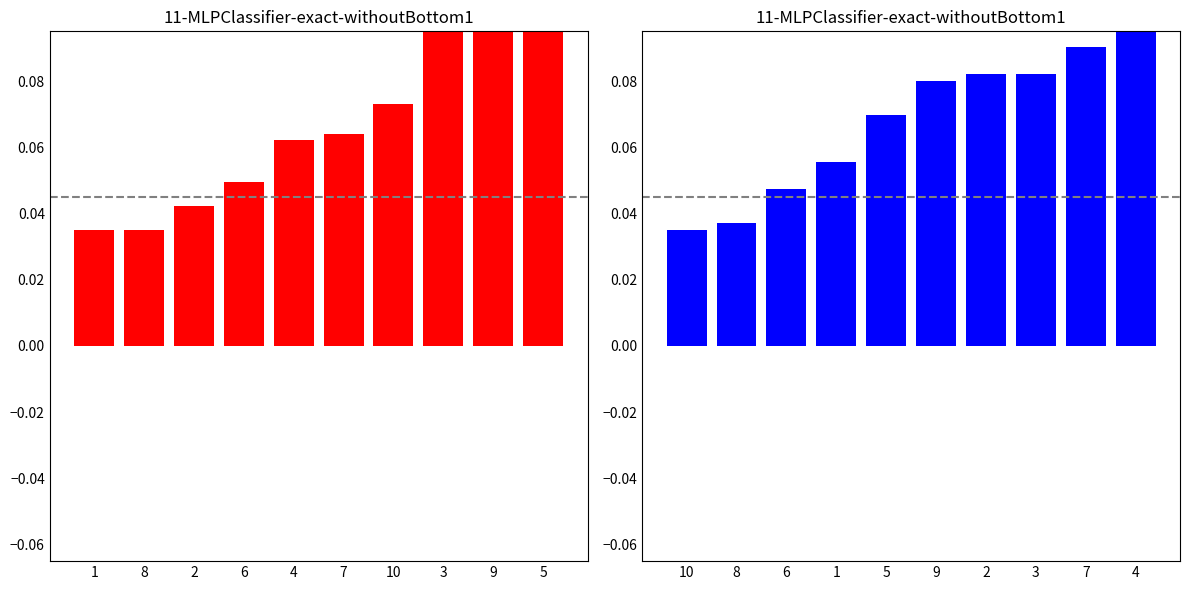

Reading left to right, list all the values displayed in this chart.

HINDI: 0.0	0.0	0.0	0.0	0.1	0.1	0.1	0.1	0.1	0.1
ENGLISH: 0.0	0.0	0.0	0.1	0.1	0.1	0.1	0.1	0.1	0.1